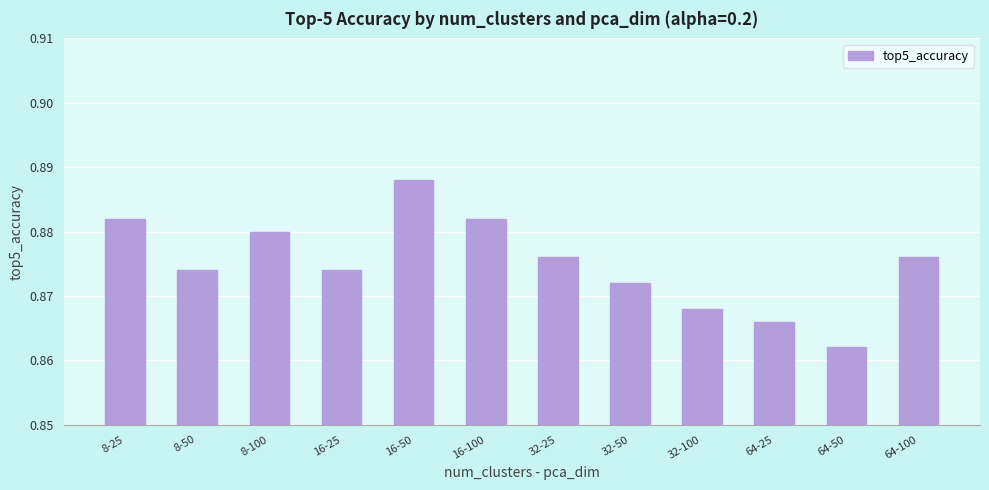

The chart shows a value of 1.2 at 64-25. True or false?

False